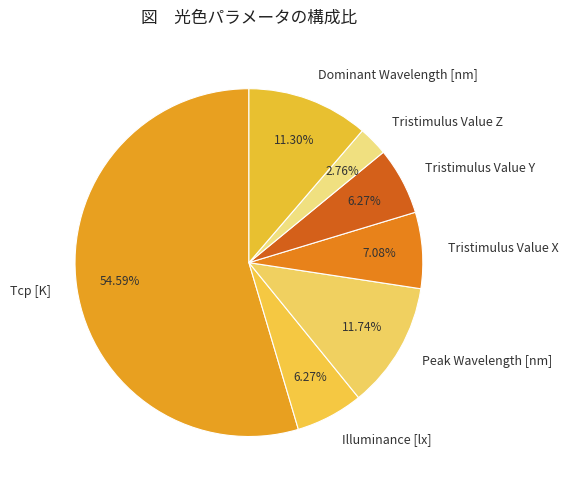

How many segments does this pie chart have?

7